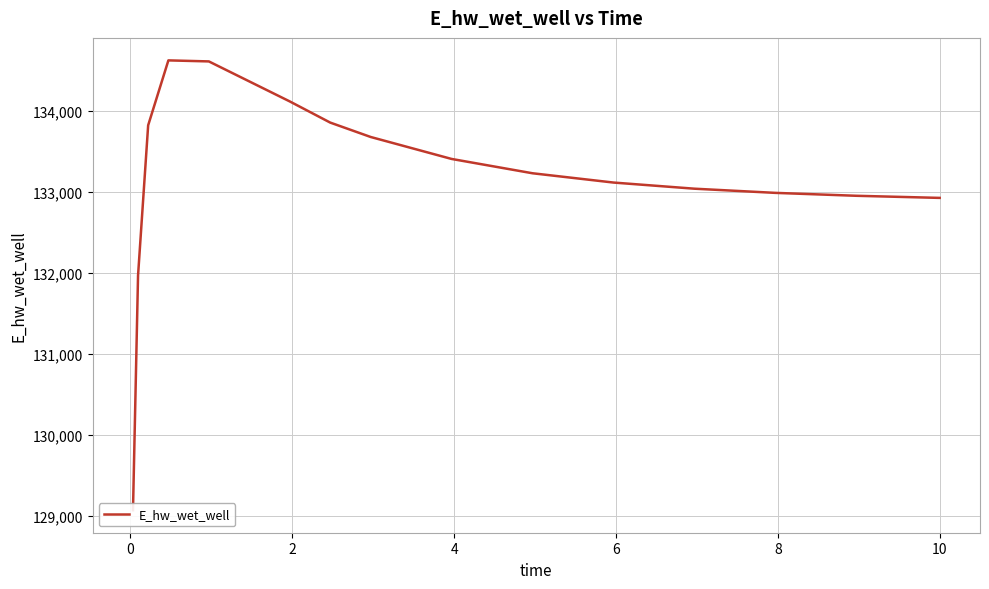

How many data points are less than 133233?

8